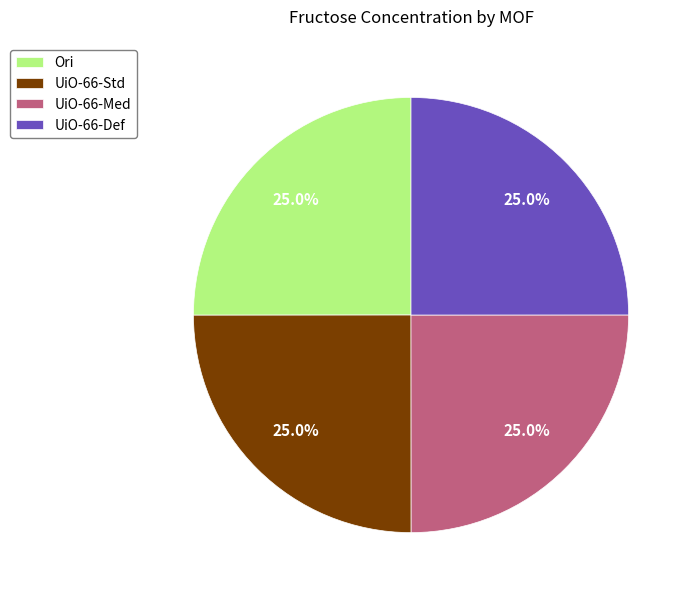

Is there any slice that represents more than half of the pie?

No